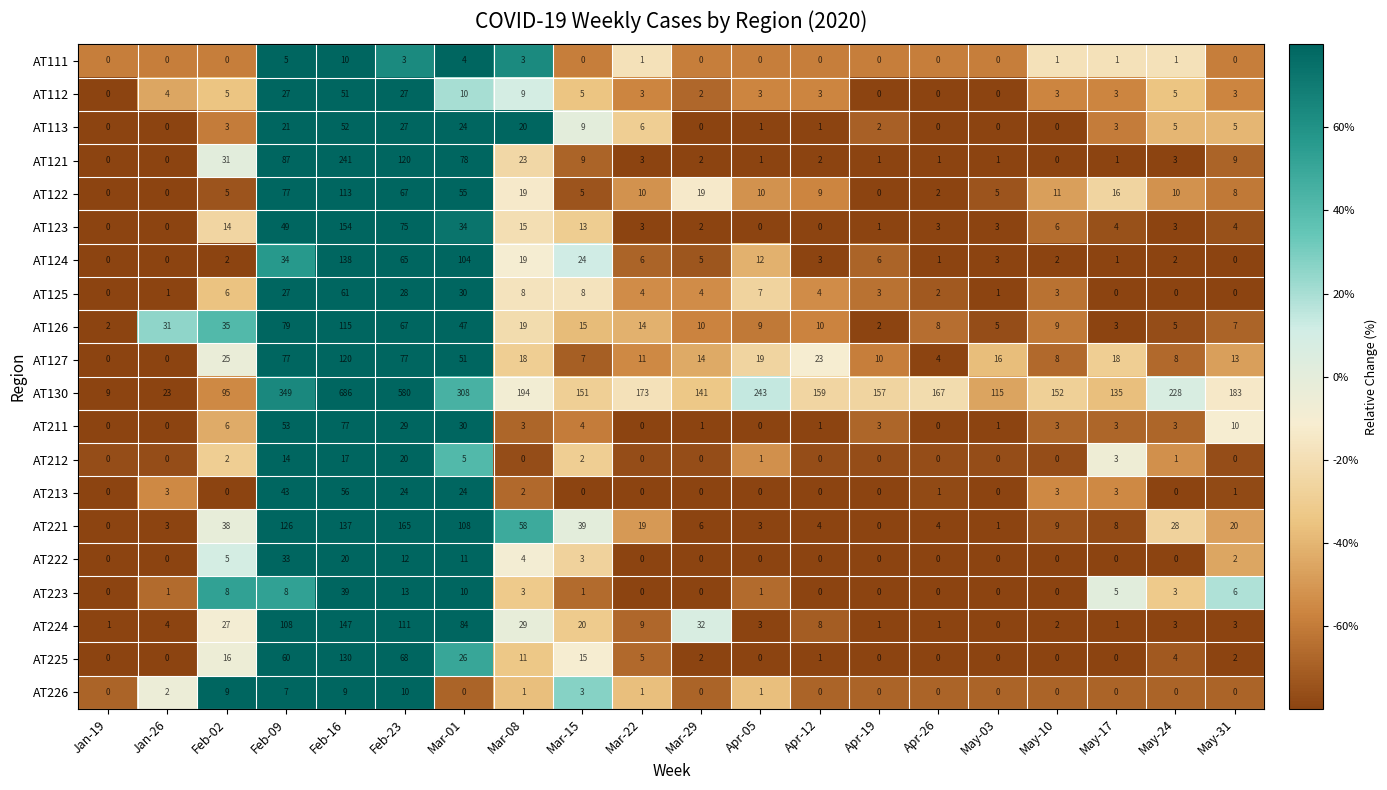

Is it true that AT111 equals 3 at Mar-08?

True